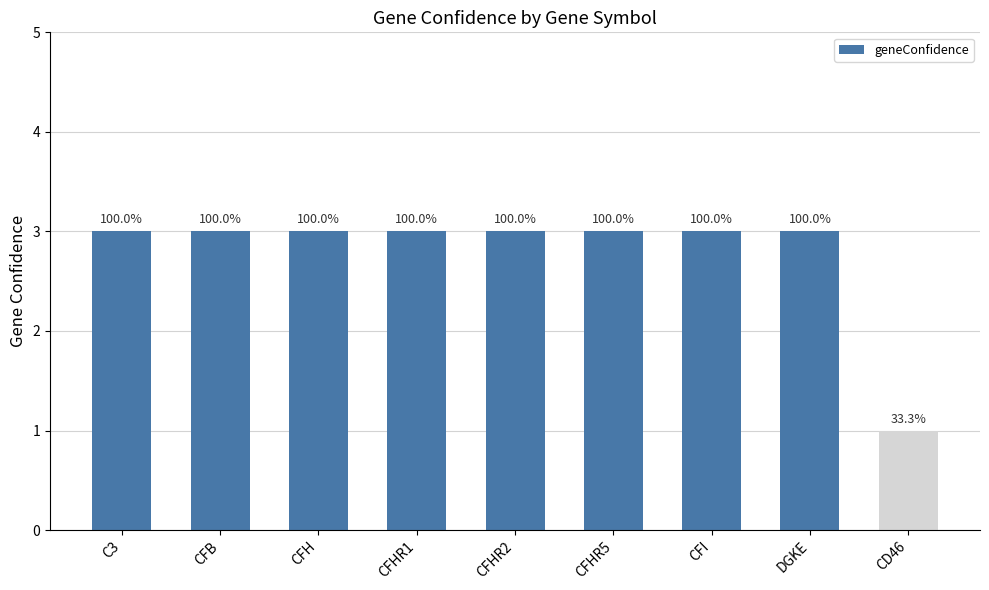

Are the bars horizontal?

No